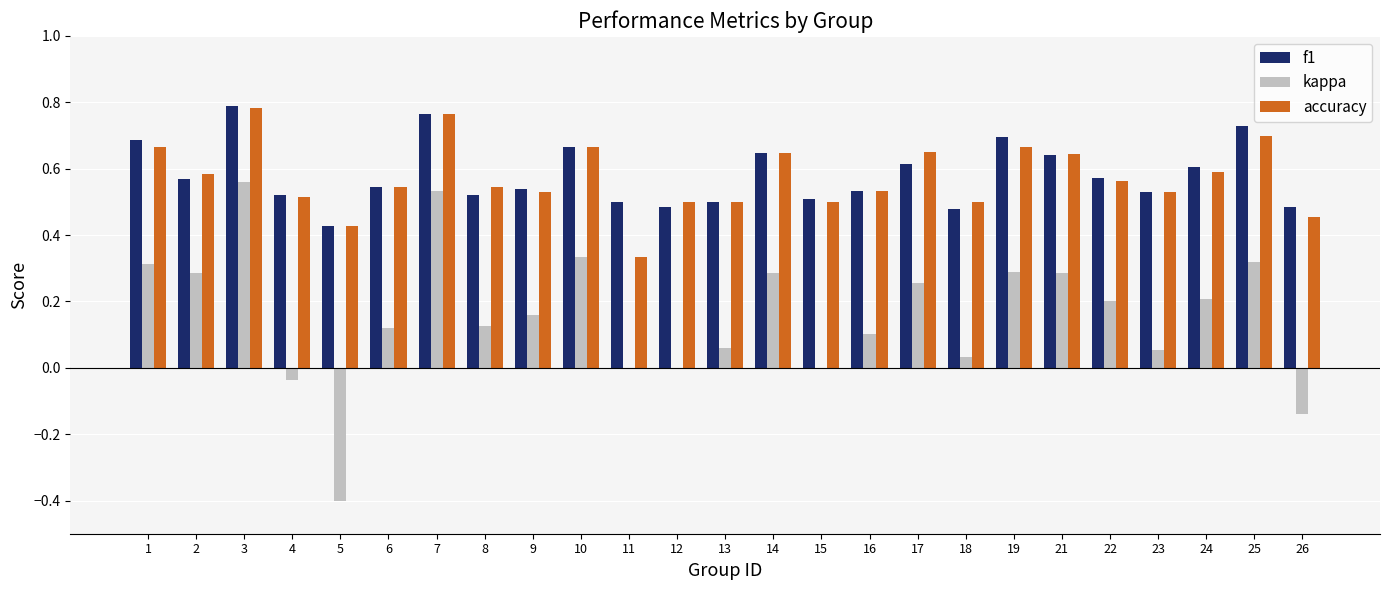

Which series changed the most between 22 and 23?

kappa